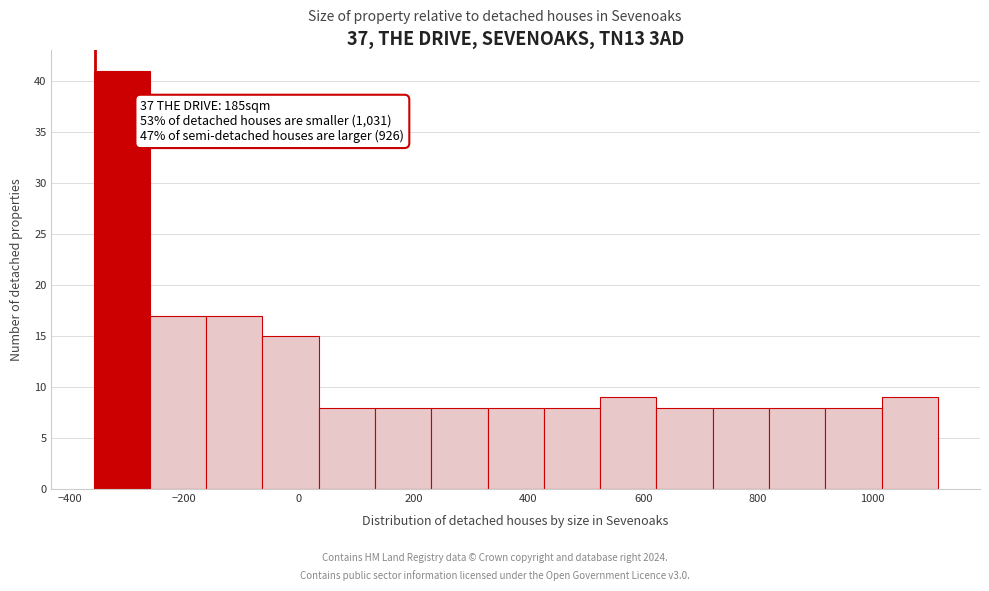

Over which range of the x-axis is the bar tallest?

-360 to -260